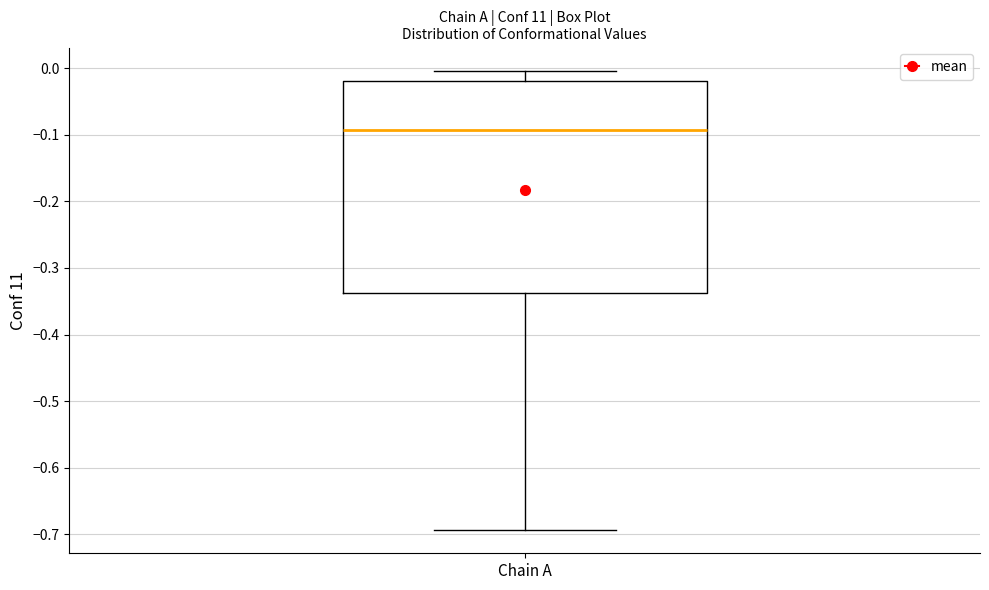

Read this box plot against the y-axis: the position of the median line, the range covered by the box, and the ends of both whiskers. The values are not printed on the chart, so give them approximately, as read against the axis.

median -0.09, box -0.34 to -0.02, whiskers -0.69 to 0.00